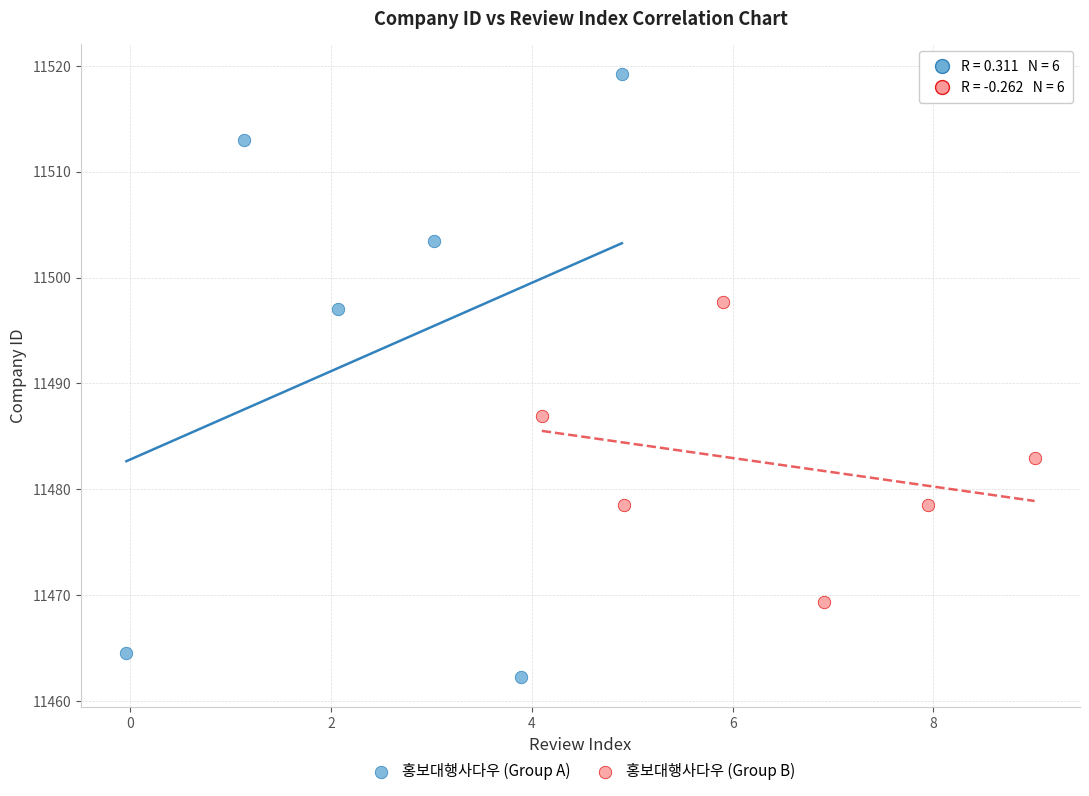

Which series contains the lowest Y value?

홍보대행사다우 (Group A)